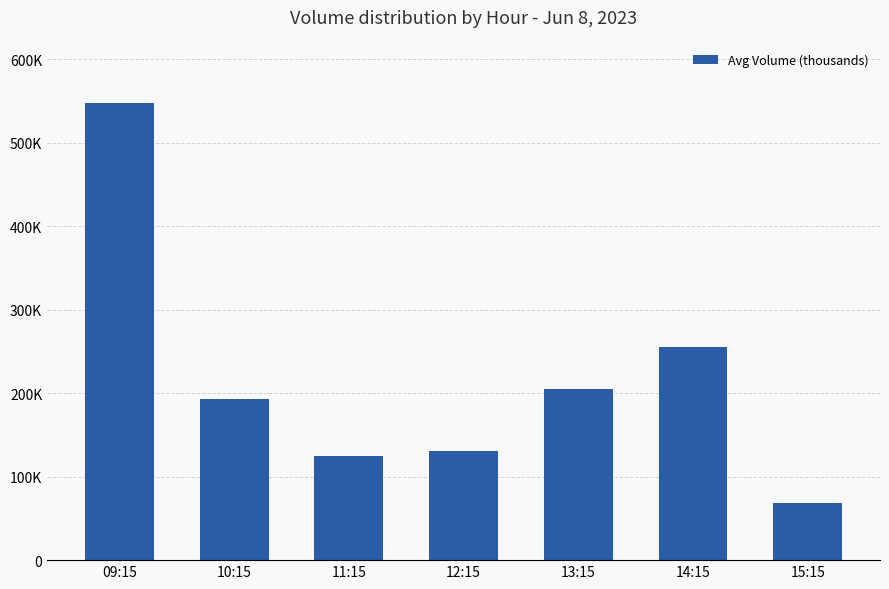

At which label does the data first exceed 193110?

09:15